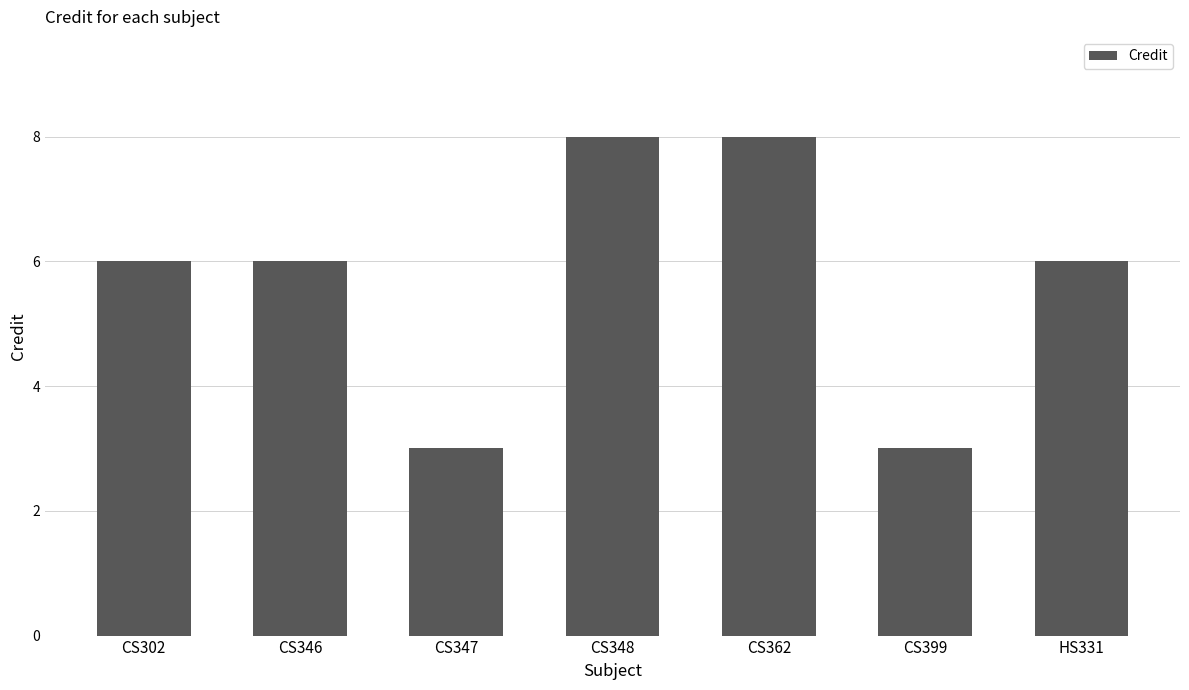

What is the difference between the maximum and second lowest values?

5